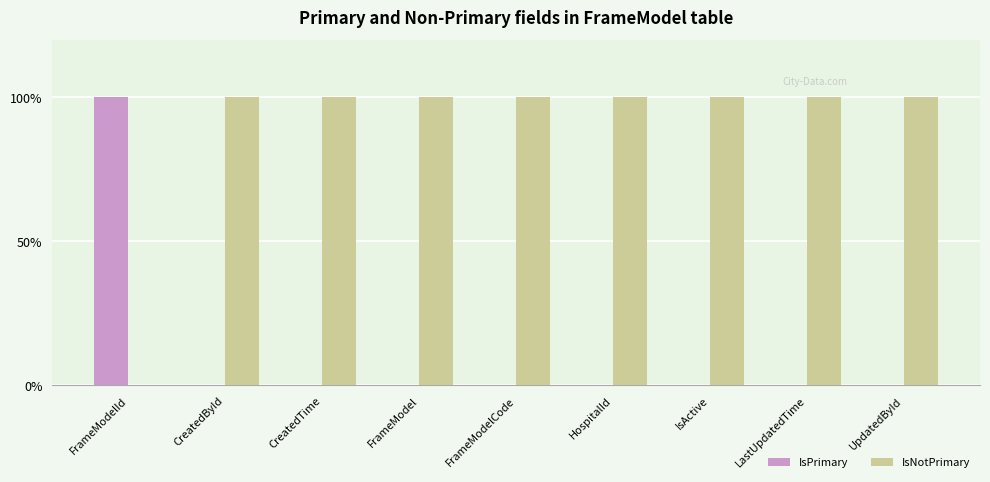

What position from the left is CreatedById?

2